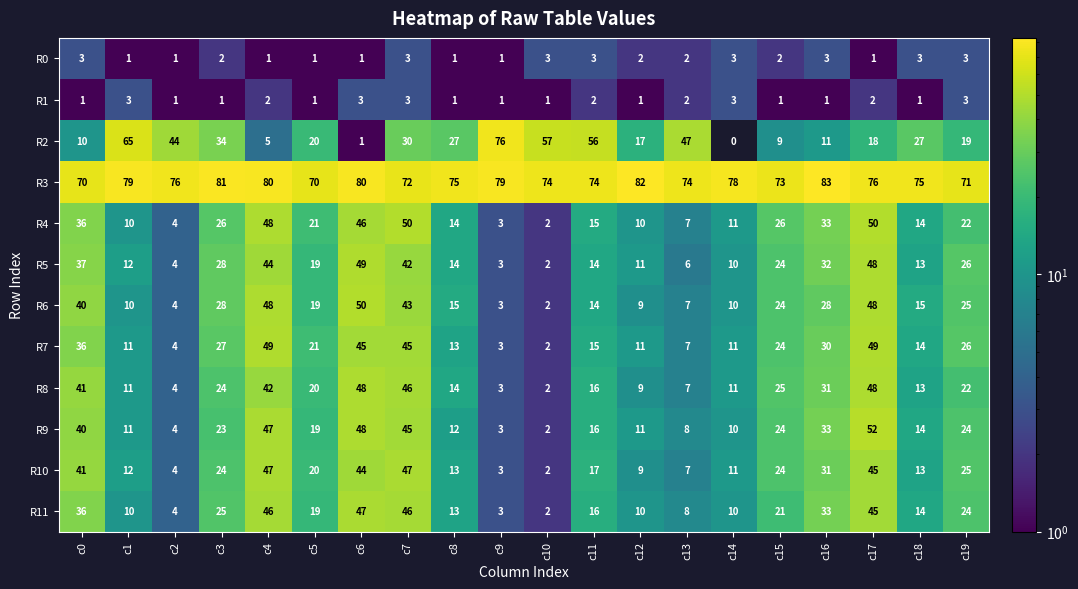

Is it true that R6 equals 5 at c9?

False